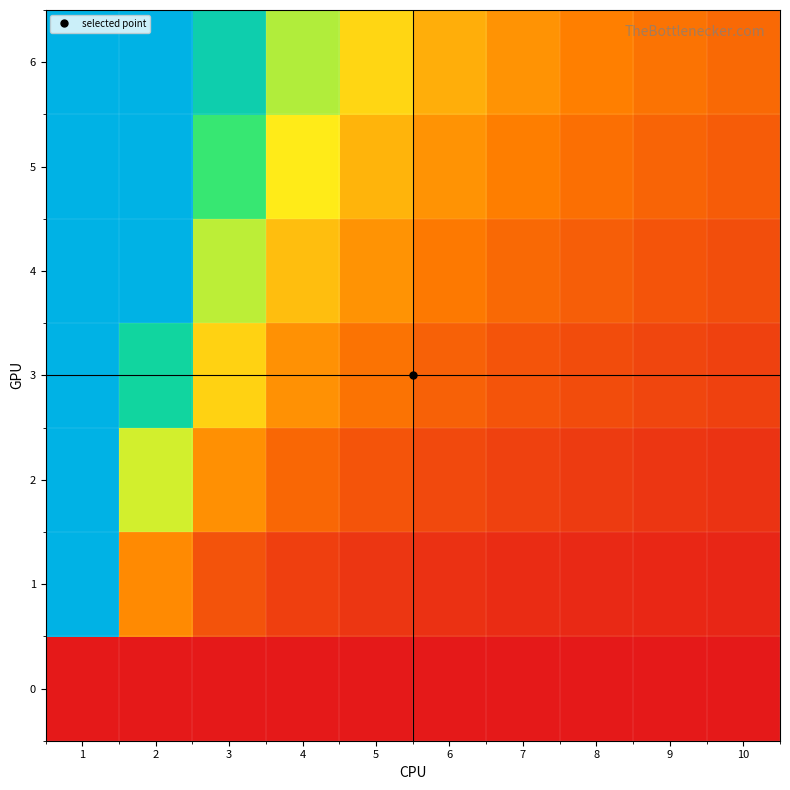

Rank the series at 2 from lowest to highest value.

0, 1, 2, 3, 4, 5, 6